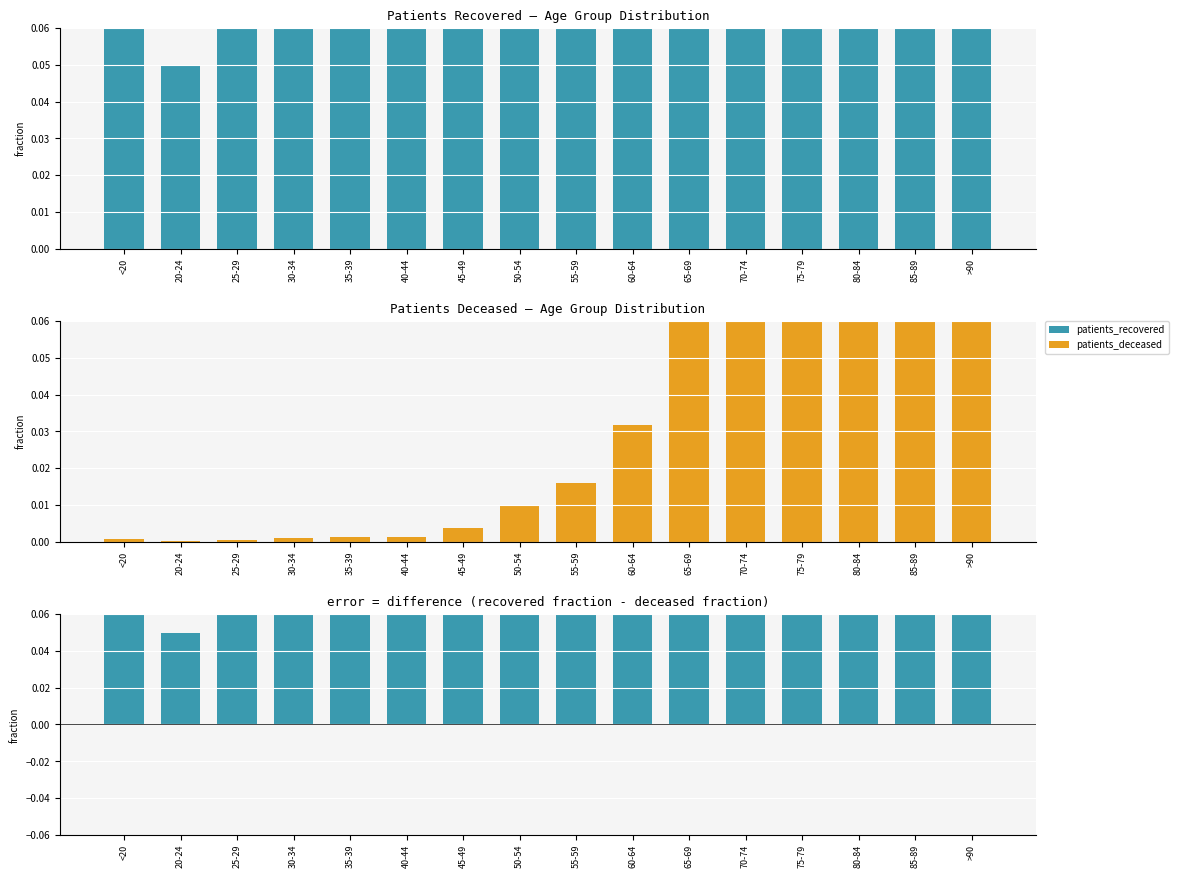

At how many categories does at least one series exceed 0?

16